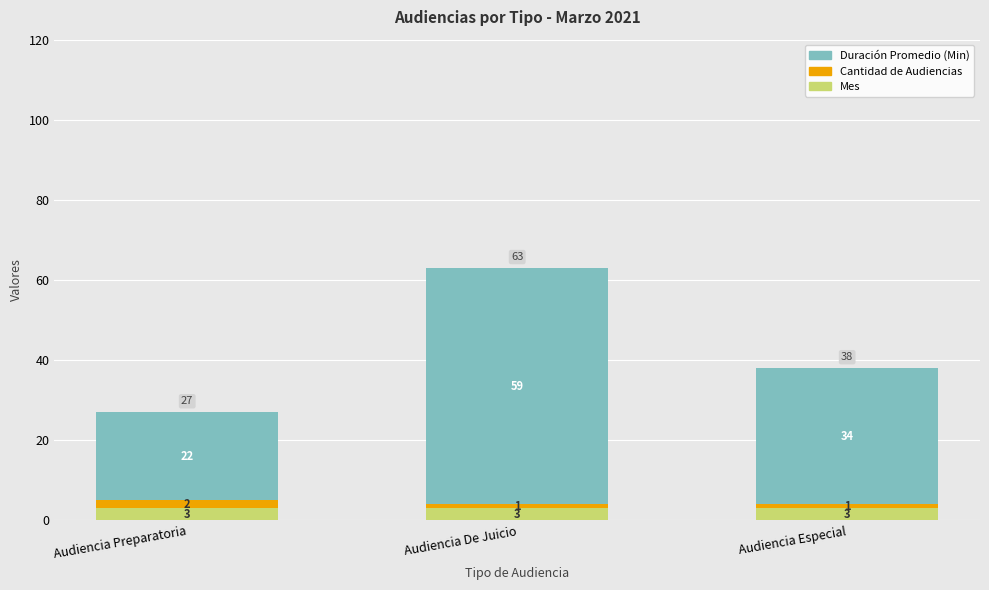

At which category is the sum across all series the highest?

Audiencia De Juicio